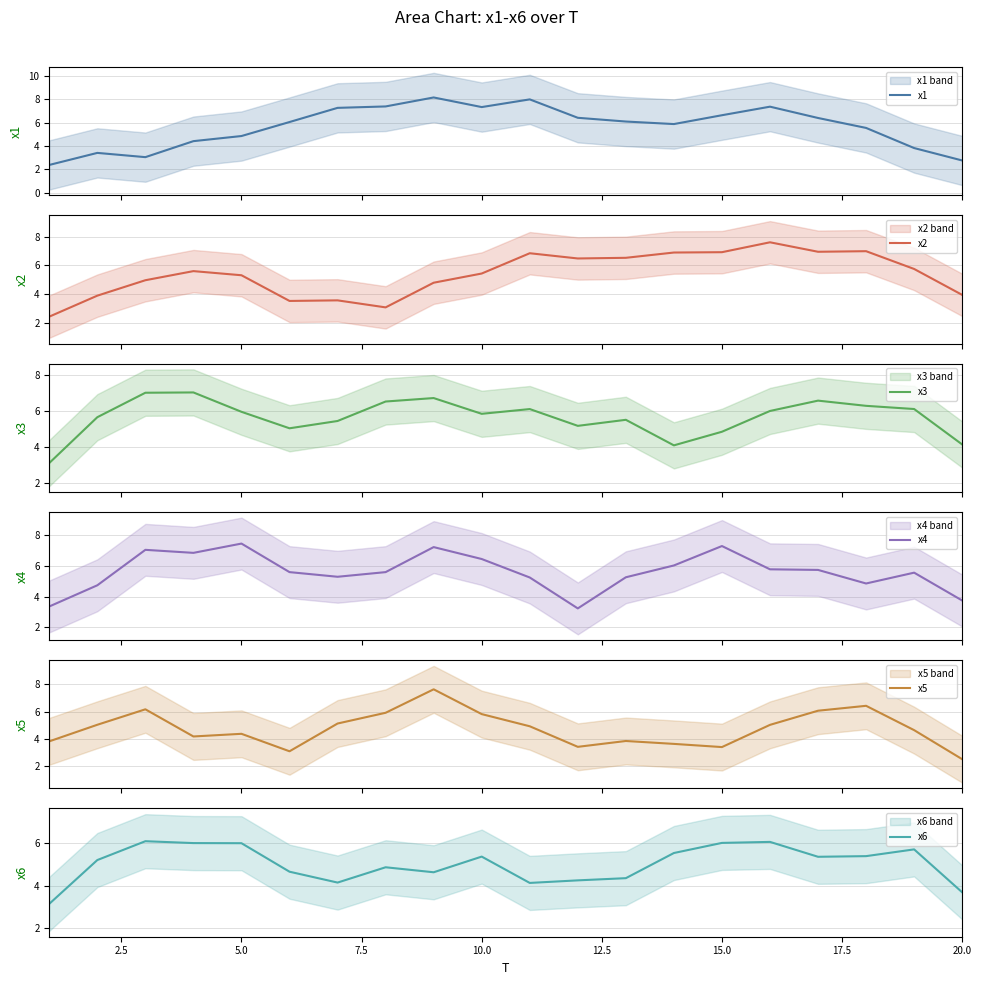

Does the chart display data point markers on the line(s)?

No